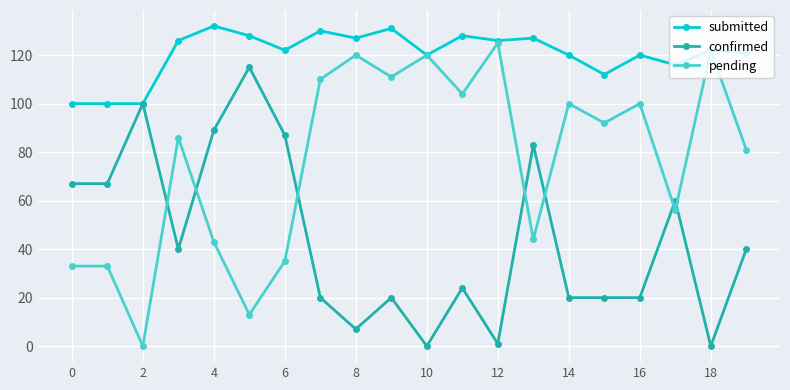

Which series has the largest range (max minus min)?

pending